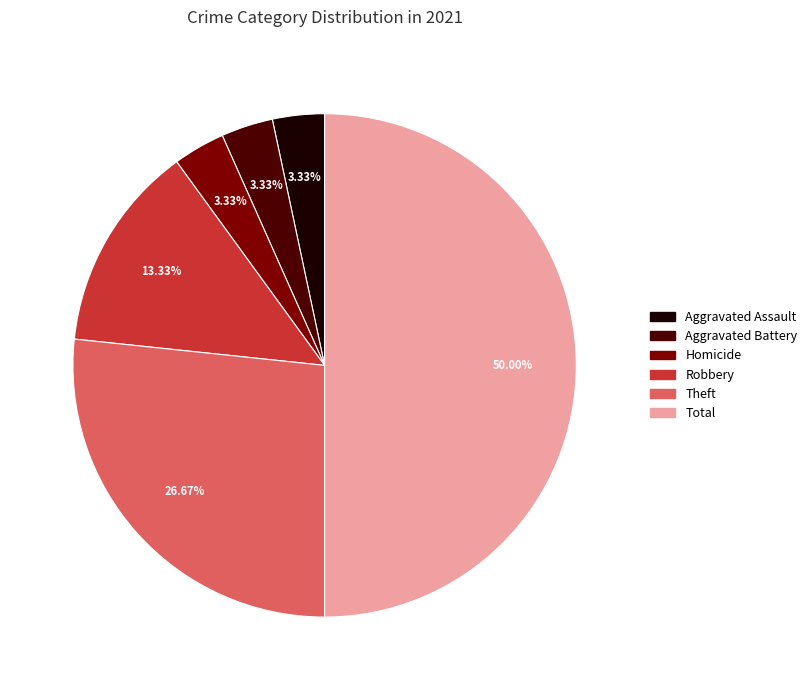

Is there any slice that represents more than half of the pie?

No